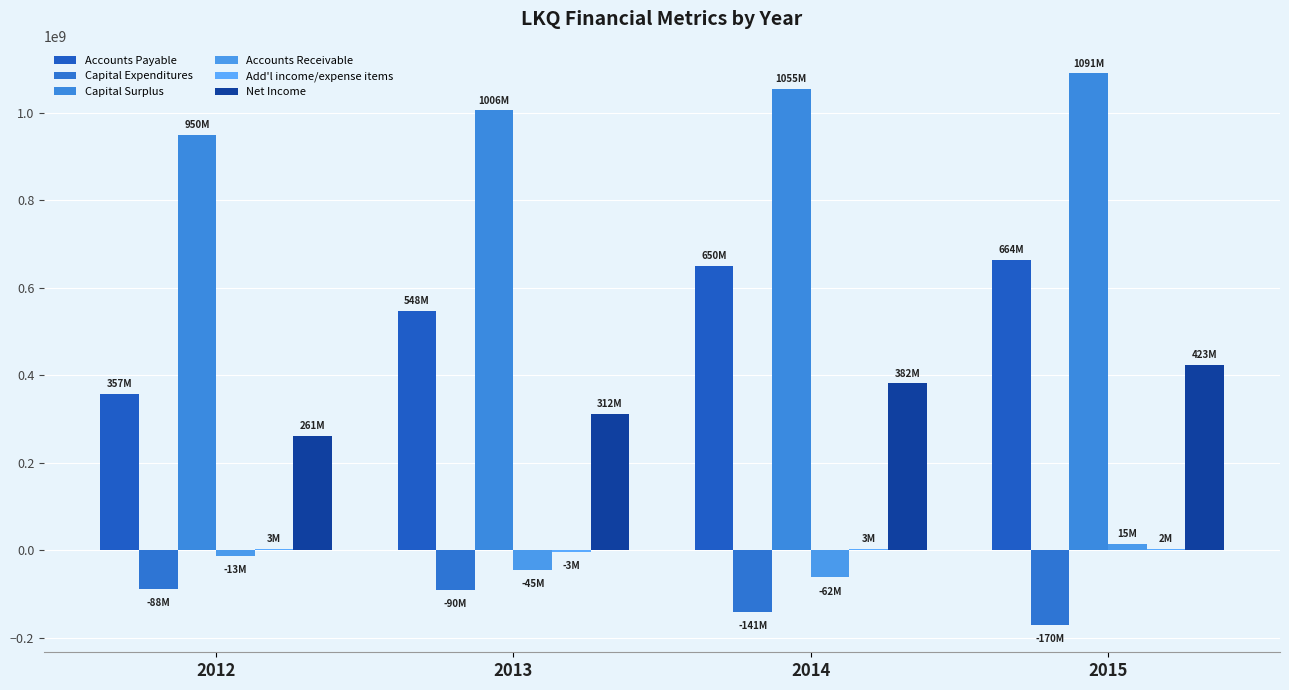

Where does the Accounts Receivable series first go above -12813000?

2015